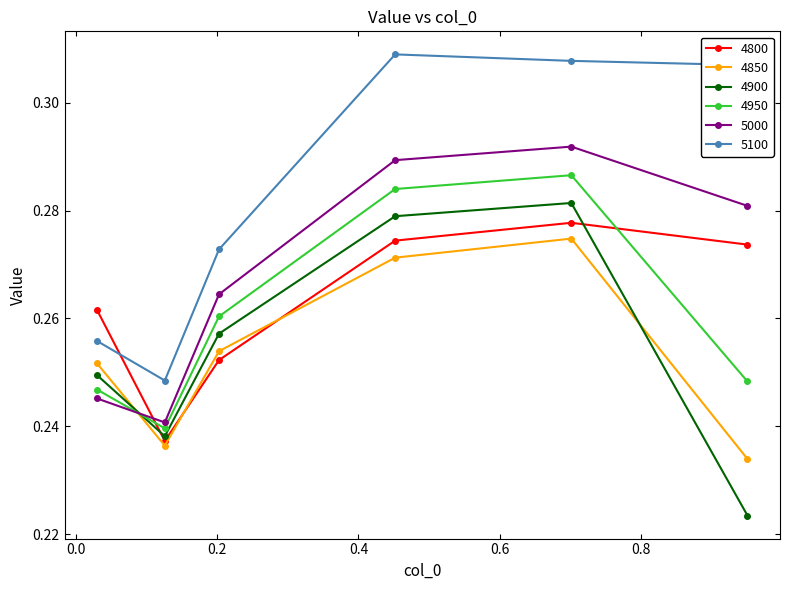

True or false: 4900 and 5100 cross at least once.

False